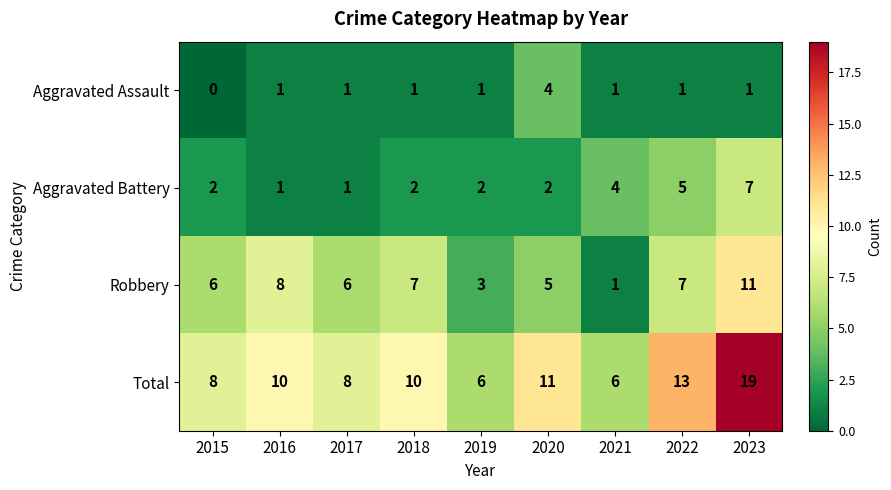

Where is Aggravated Battery nearest to the value 4?

2021